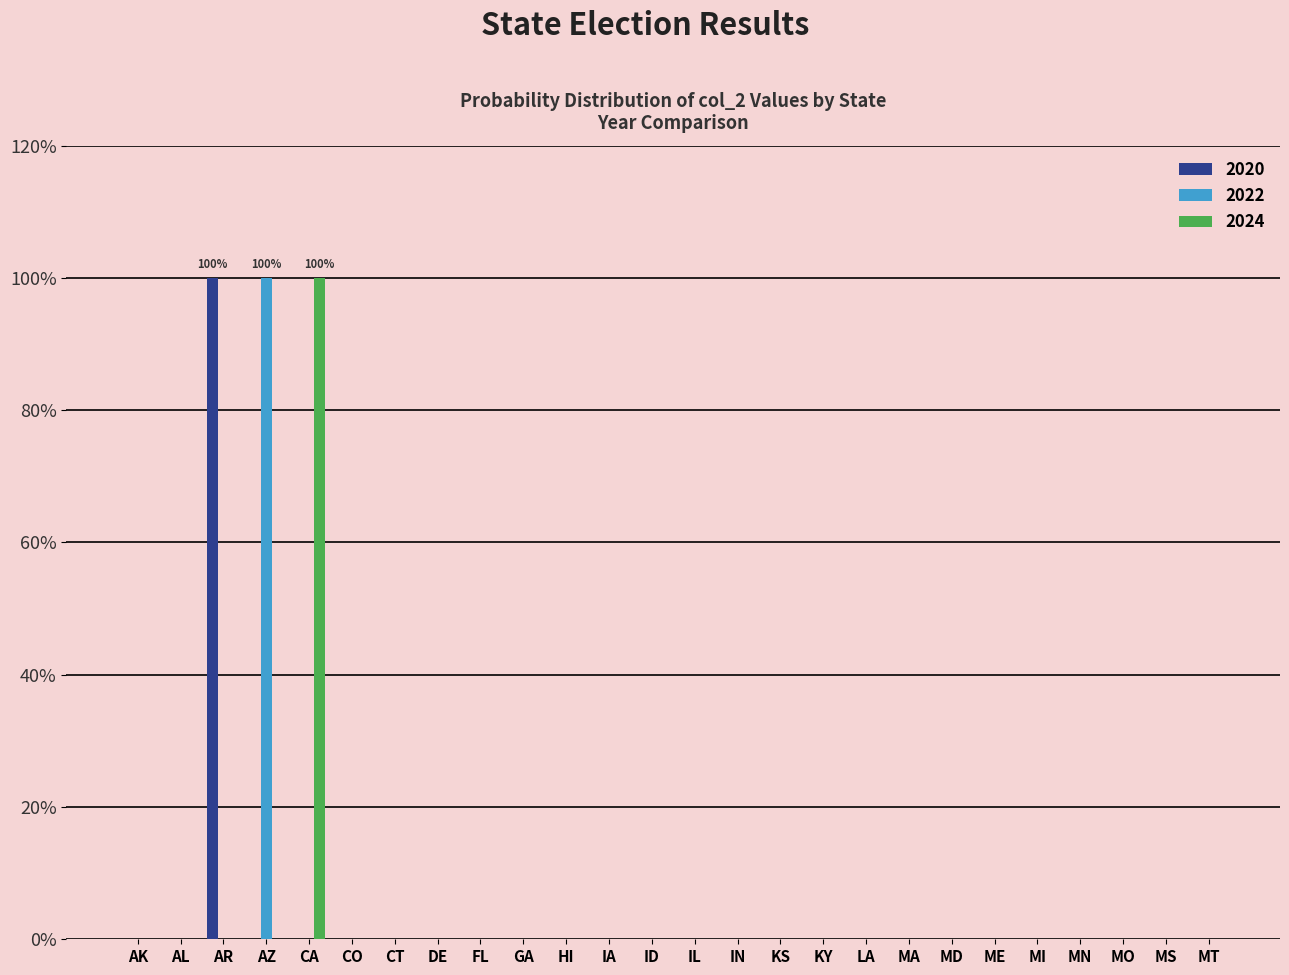

Which series has the largest total across all categories?

2020